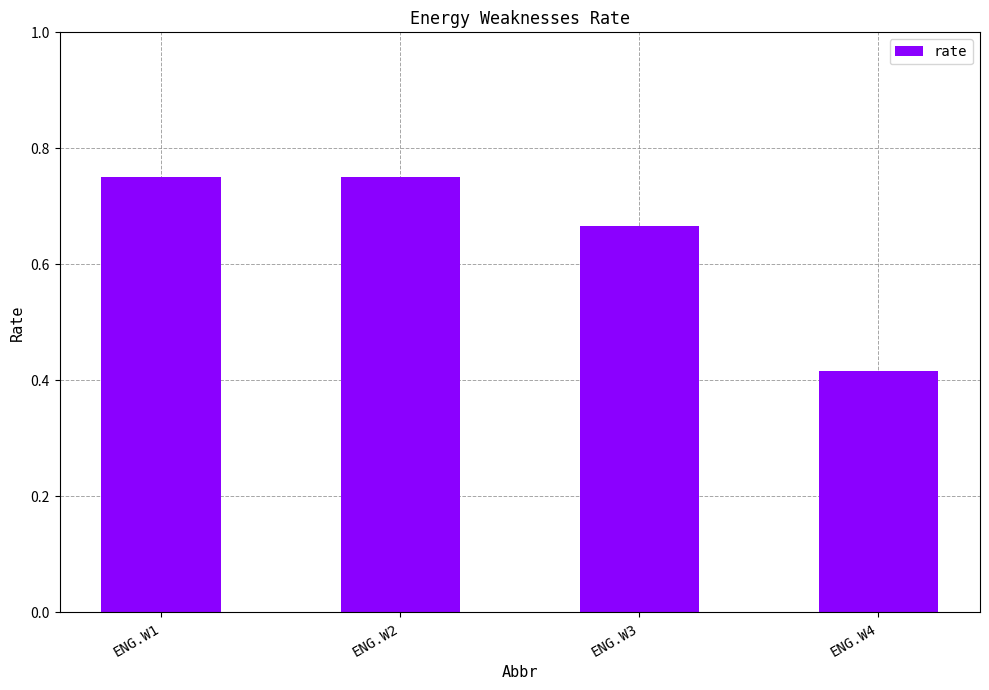

Which category has the lowest value across all series?

ENG.W4